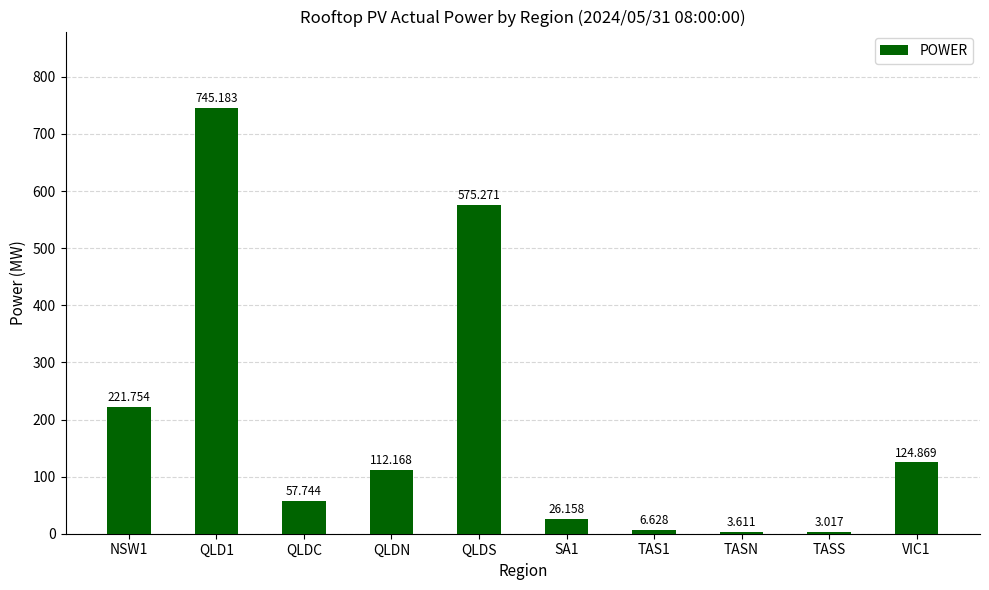

Rank the categories by value from highest to lowest.

QLD1, QLDS, NSW1, VIC1, QLDN, QLDC, SA1, TAS1, TASN, TASS